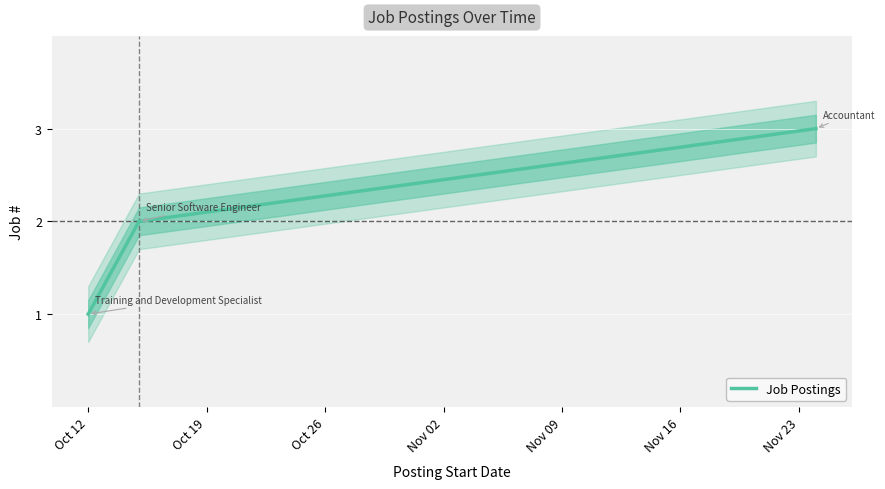

The value at Oct 26 is 1. True or false?

False